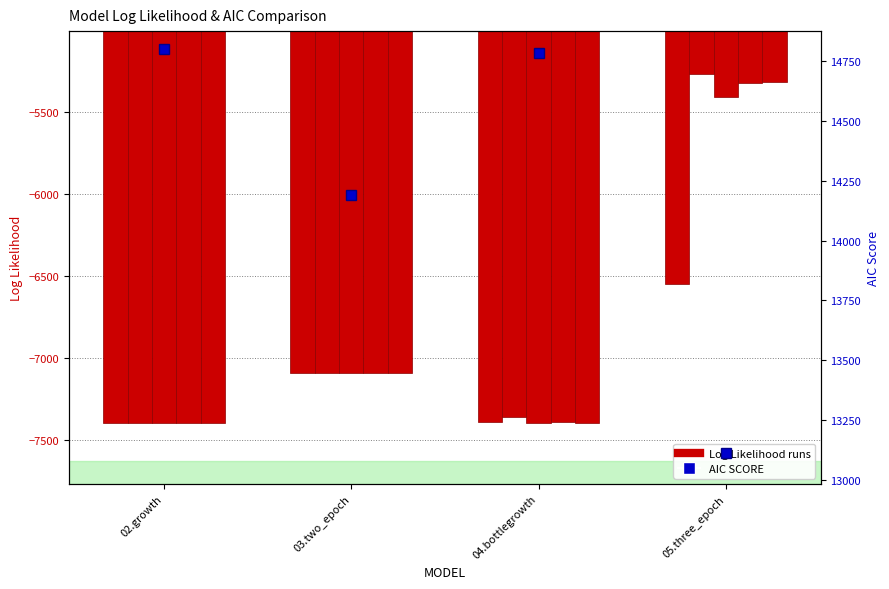

What is the average value of the AIC SCORE series?

14221.9